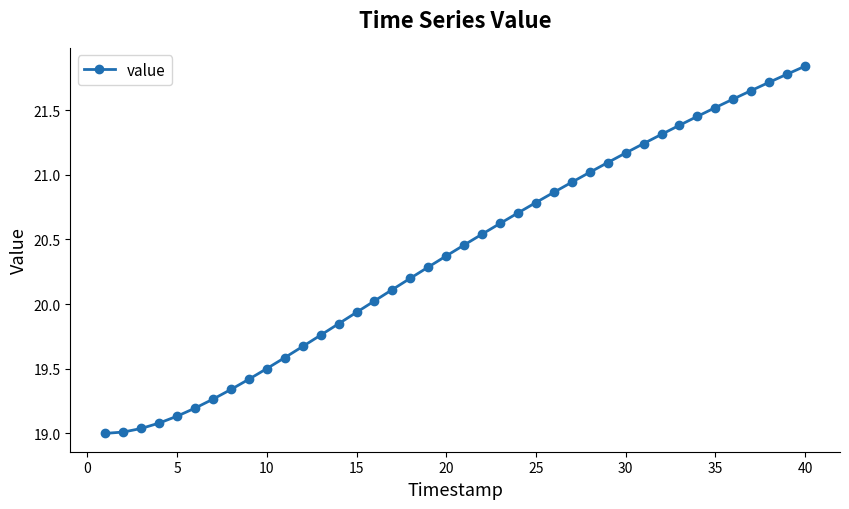

What is the average value?

20.4